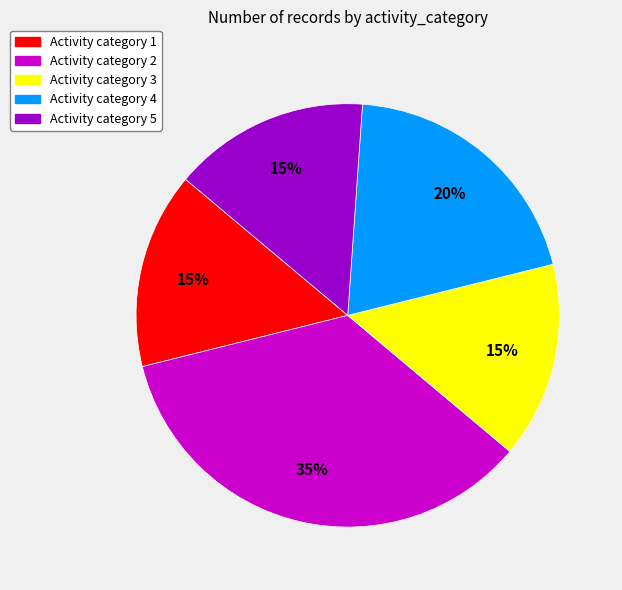

Count the number of slices in the pie.

5